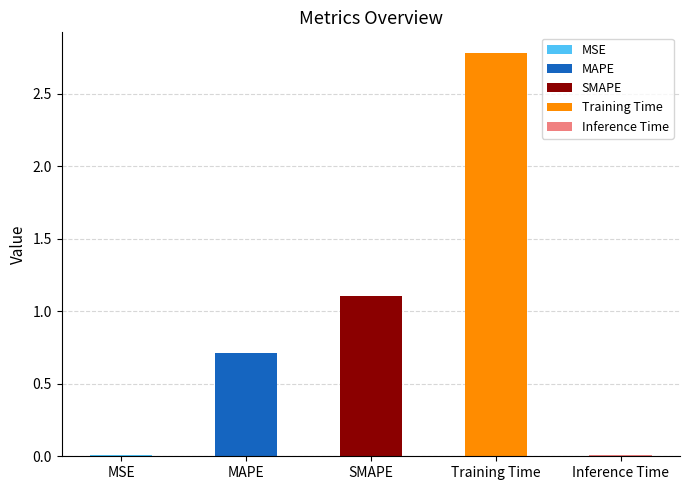

What is the label of the 2nd bar from the left?

MAPE